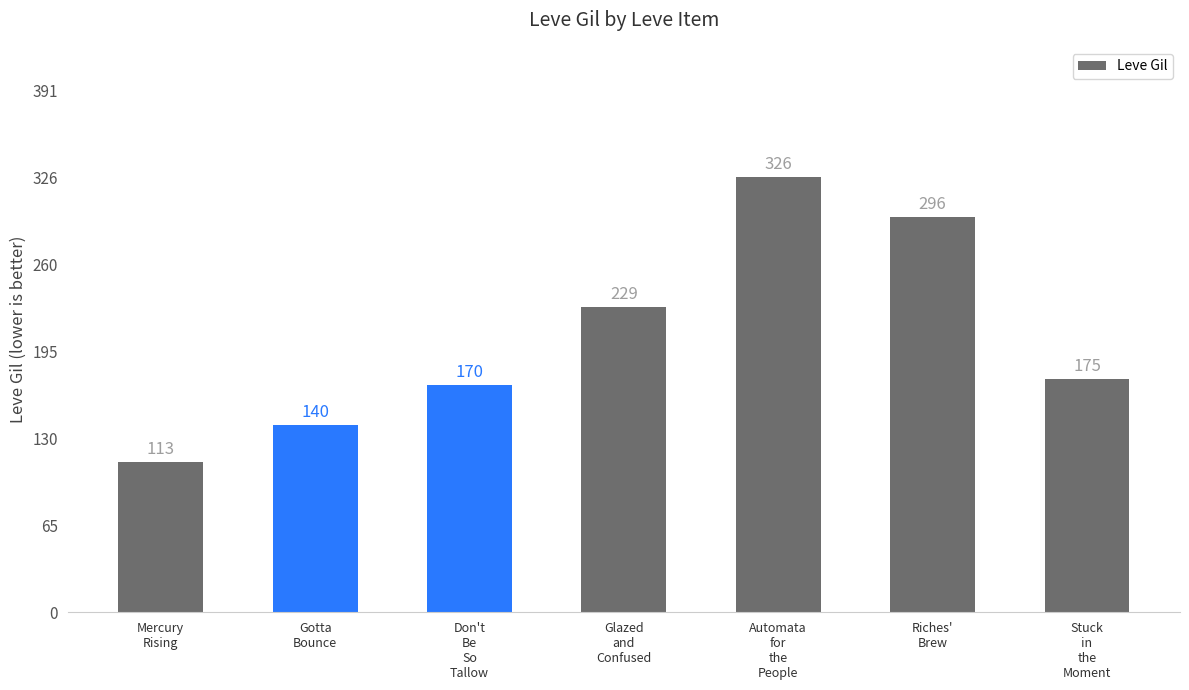

Rank the categories by value from lowest to highest.

Mercury
Rising, Gotta
Bounce, Don't
Be
So
Tallow, Stuck
in
the
Moment, Glazed
and
Confused, Riches'
Brew, Automata
for
the
People